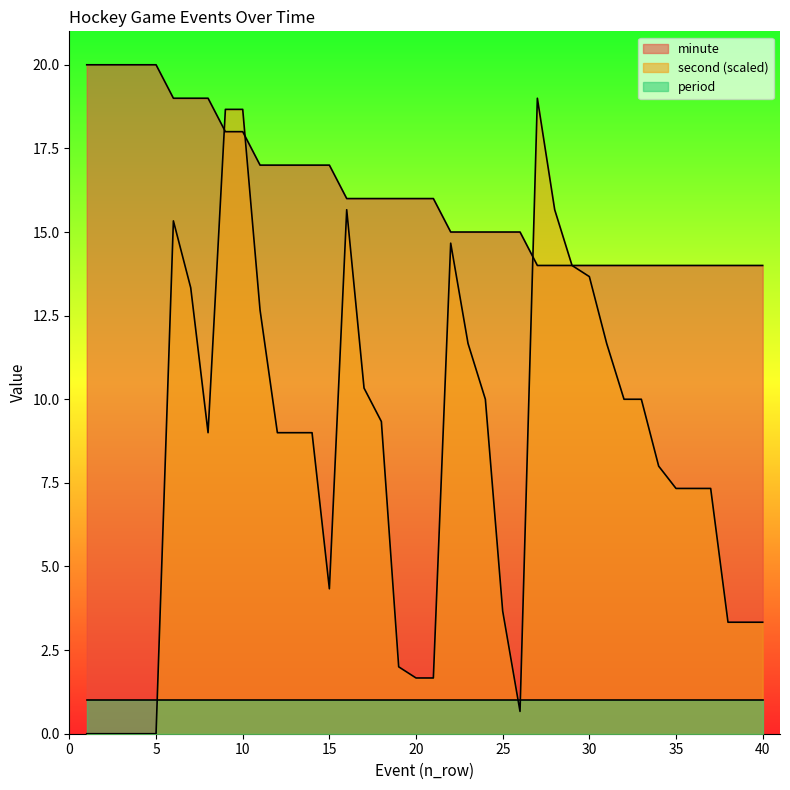

What is the difference between the highest and lowest values at 20?

15.0